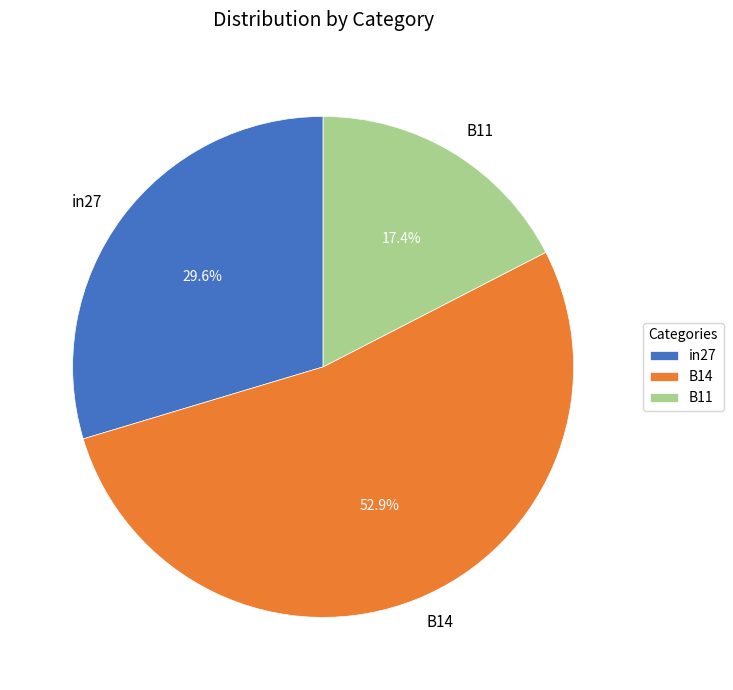

Which has a higher value, B14 or B11?

B14